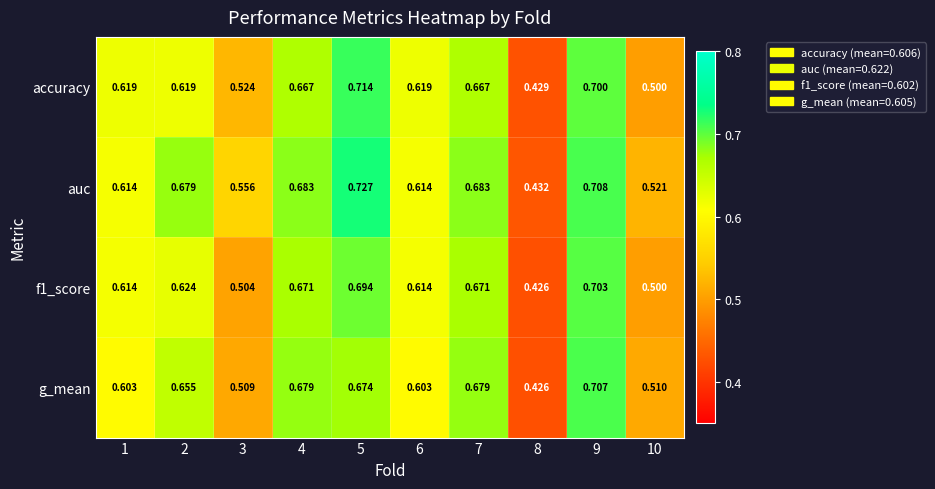

How many series are shown in this chart?

4